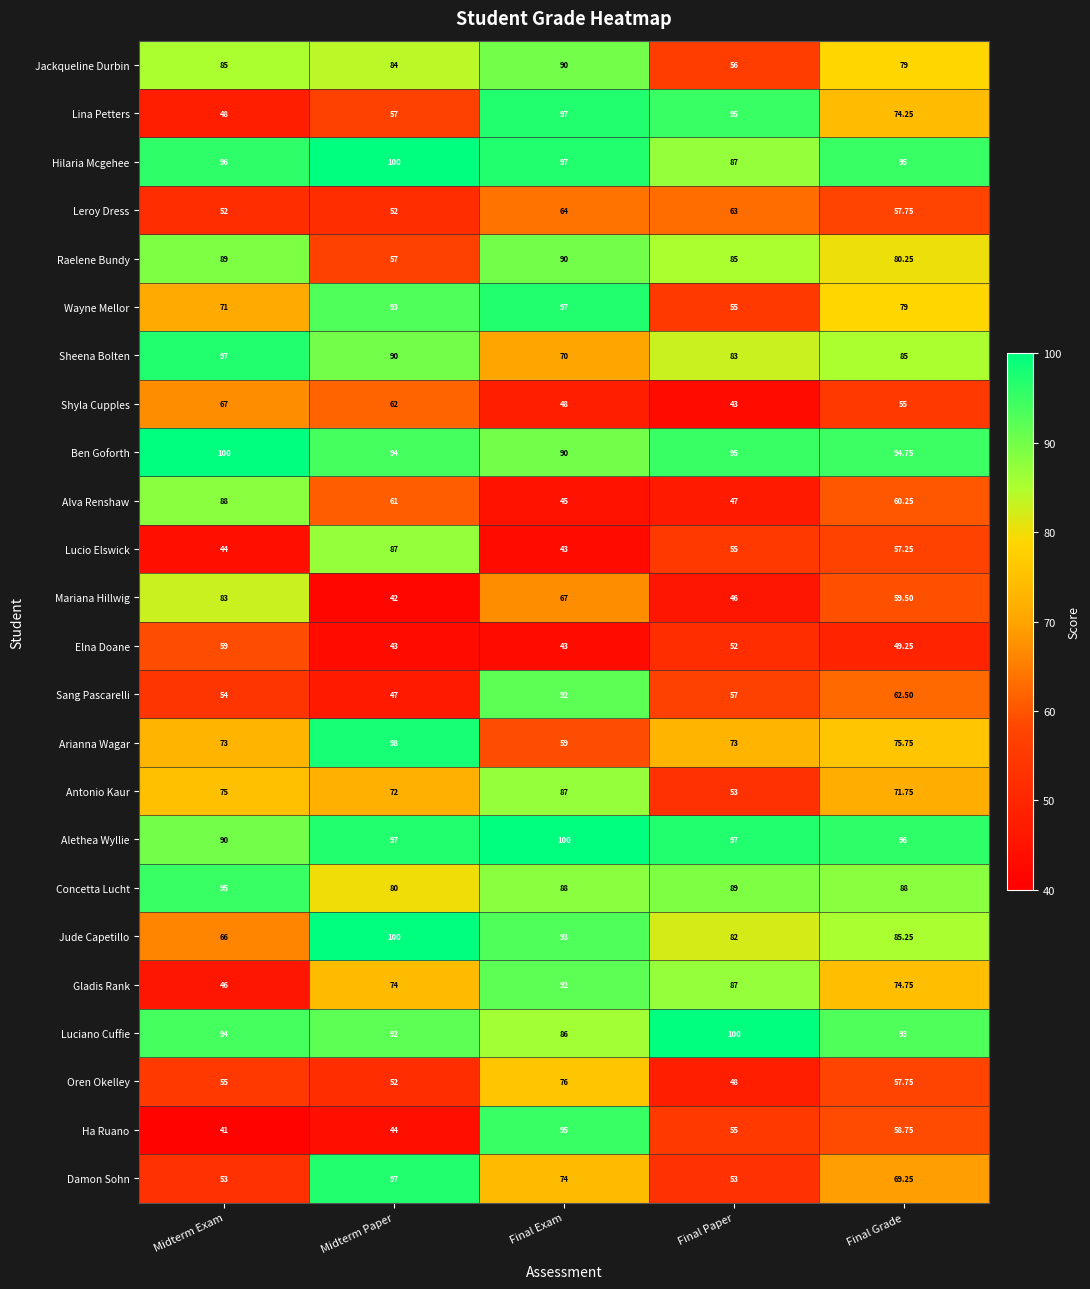

List the labels in order of Sang Pascarelli value, largest first.

Final Exam, Final Grade, Final Paper, Midterm Exam, Midterm Paper